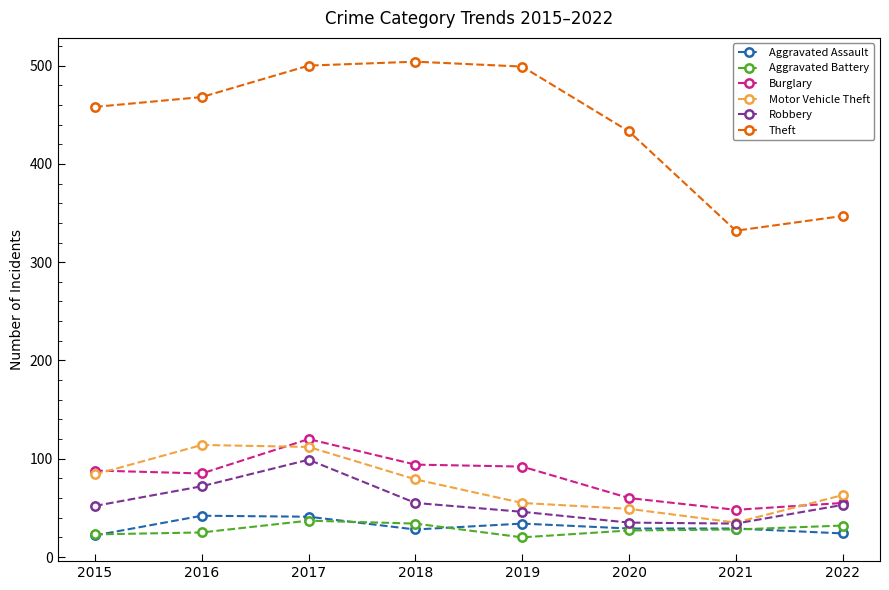

What is the difference between the second highest and second lowest values in the Robbery series?

37